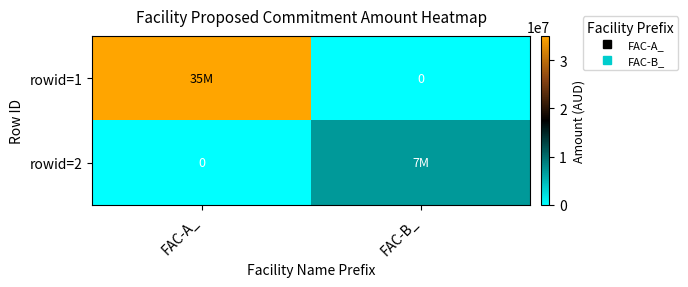

Which category has the highest value in the rowid=1 series?

FAC-A_